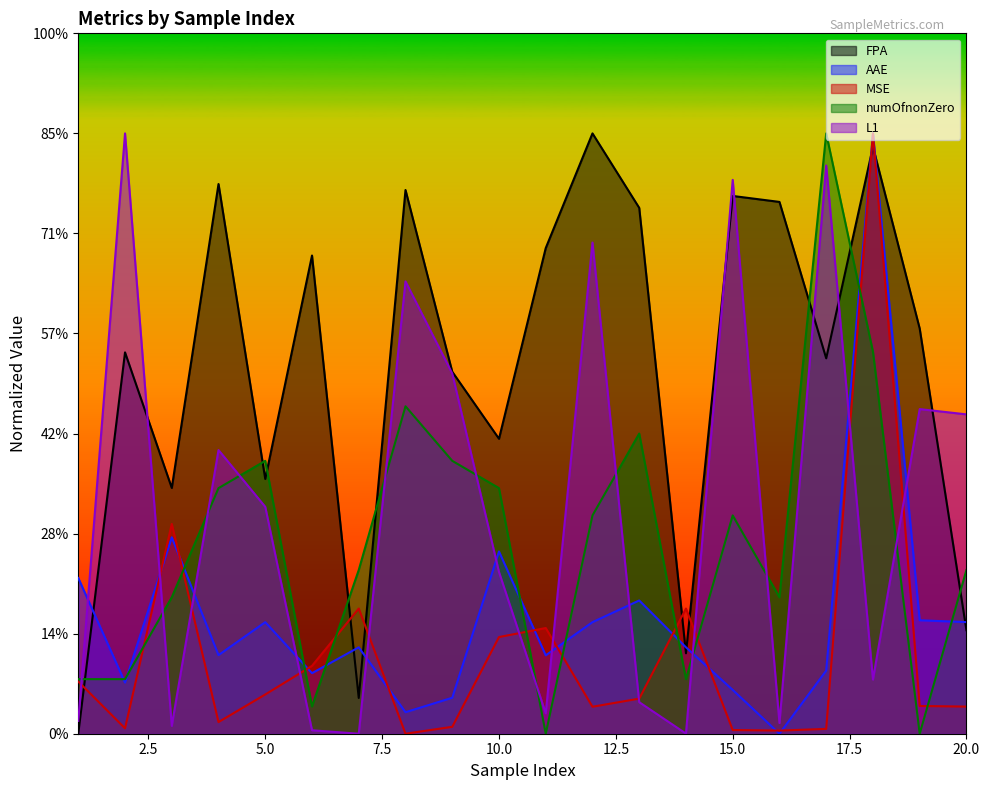

What are all the series names shown in the legend?

FPA, AAE, MSE, numOfnonZero, L1